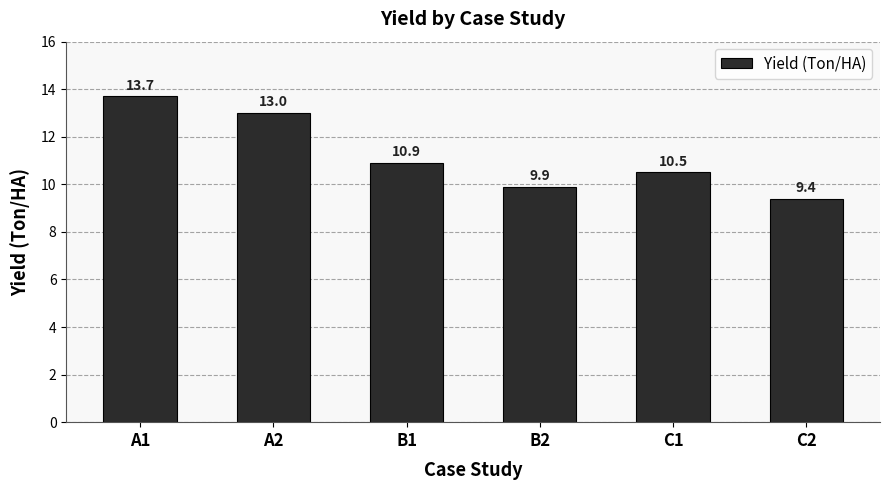

True or false: the data shows 10.9 at B1.

True